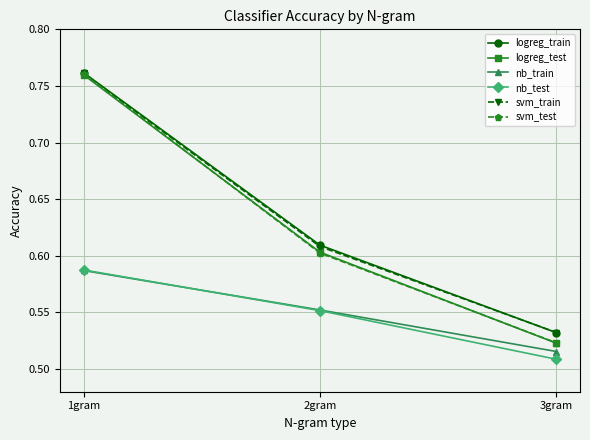

Is it true that svm_train equals 0.6 at 2gram?

True